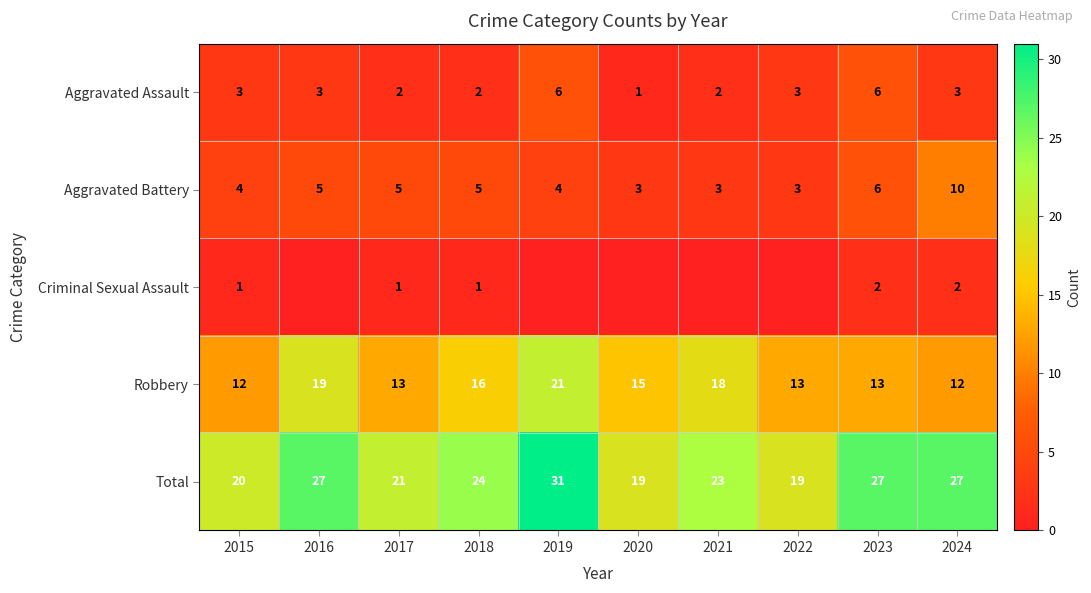

At which label does Total reach its peak?

2019